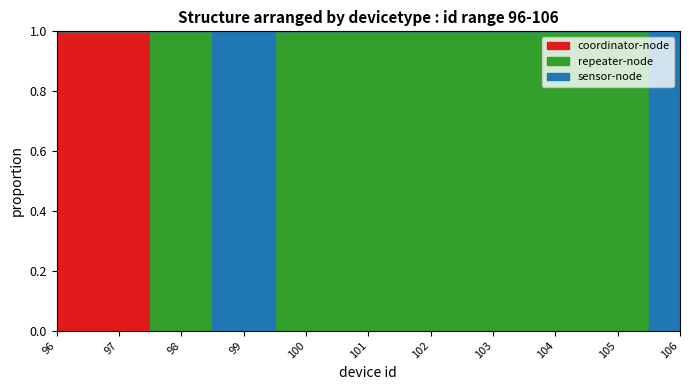

Is it true that coordinator-node equals 0 at 105?

True